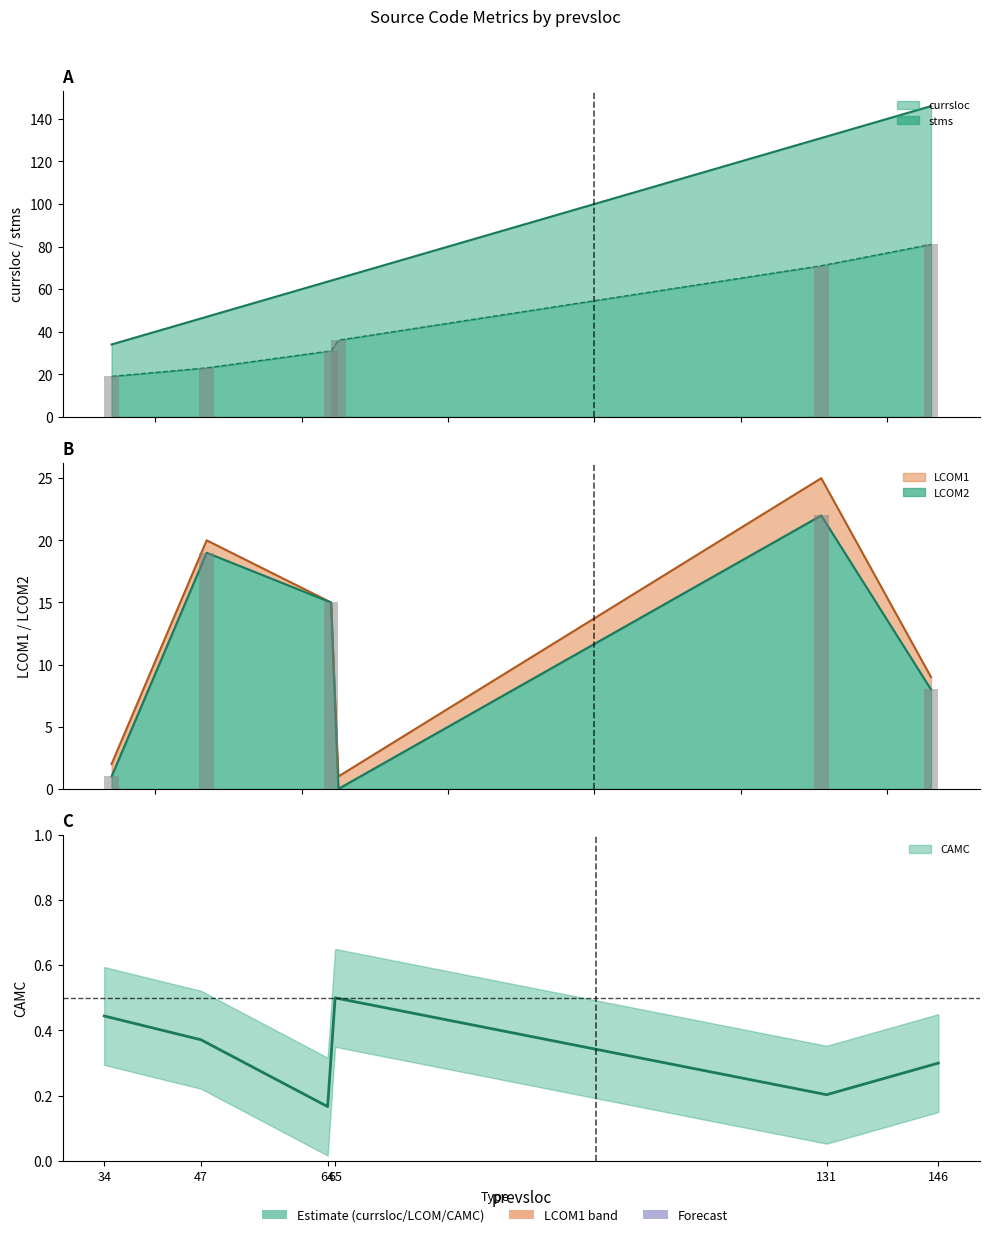

Rank the categories by stms value from lowest to highest.

34, 47, 64, 65, 131, 146